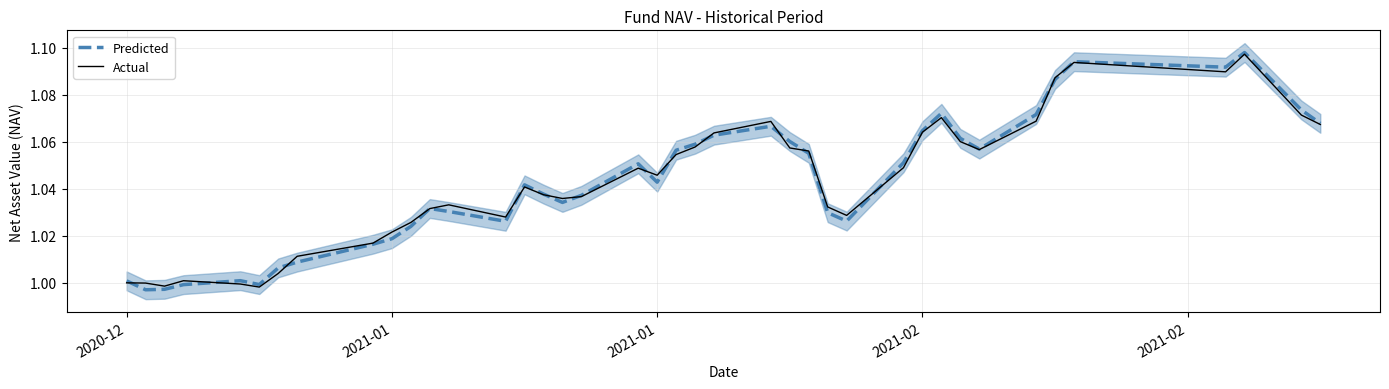

True or false: Actual has a value of 0.7 at 10.

False